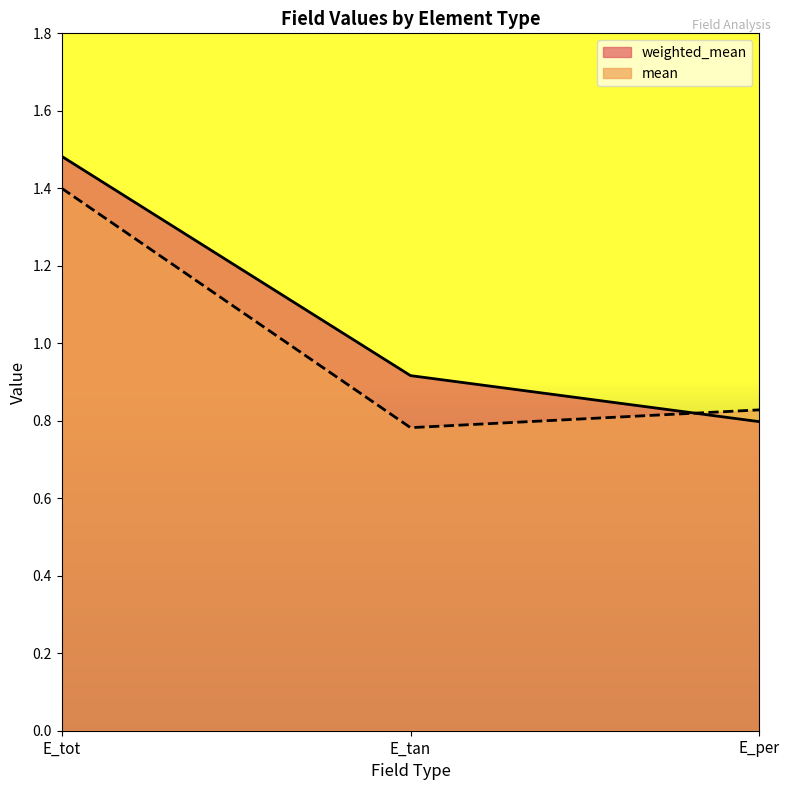

How many lines are shown in the chart?

2